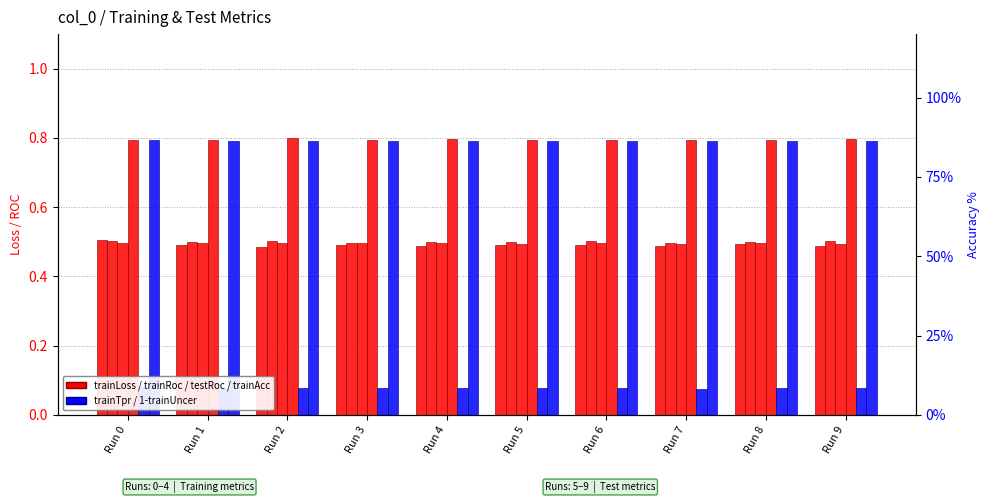

How many groups of bars are there?

10